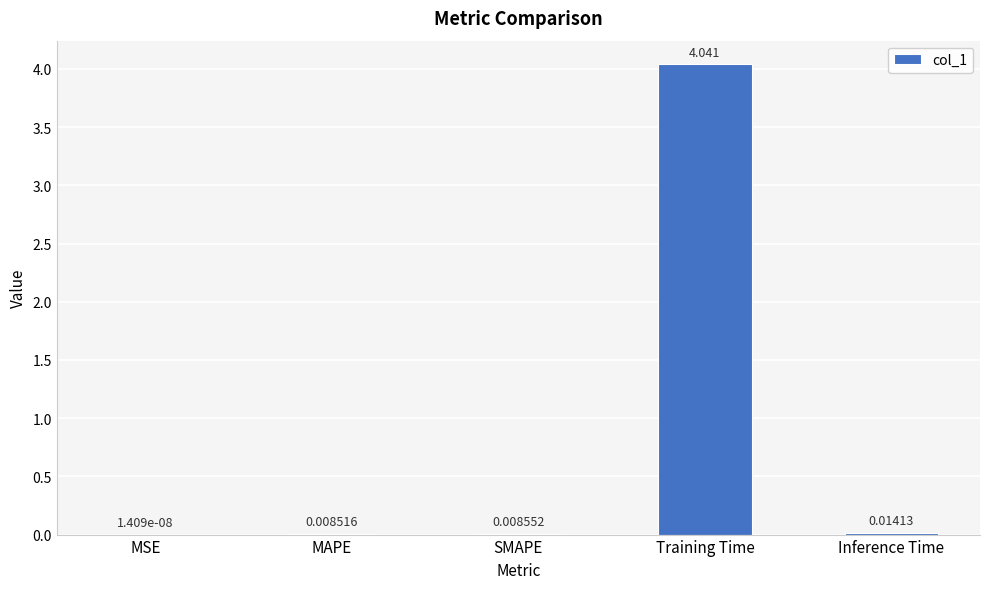

Between SMAPE and MSE, which is larger?

SMAPE